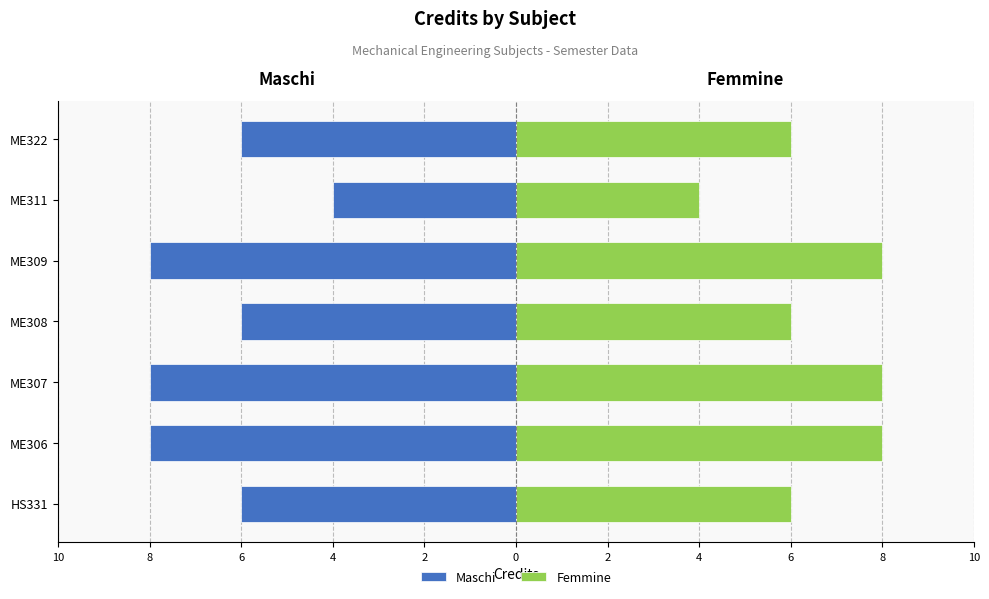

List the series in order of their peak value, lowest first.

Maschi, Femmine